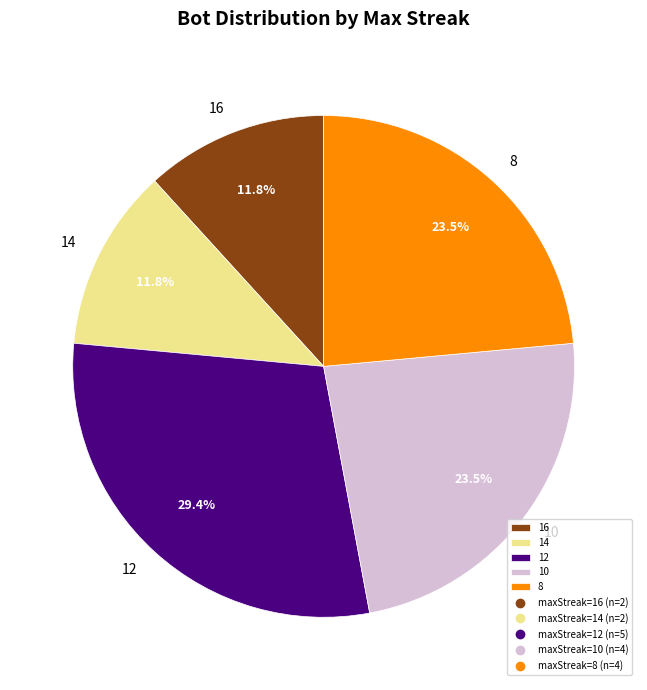

Does any single category account for the majority?

No